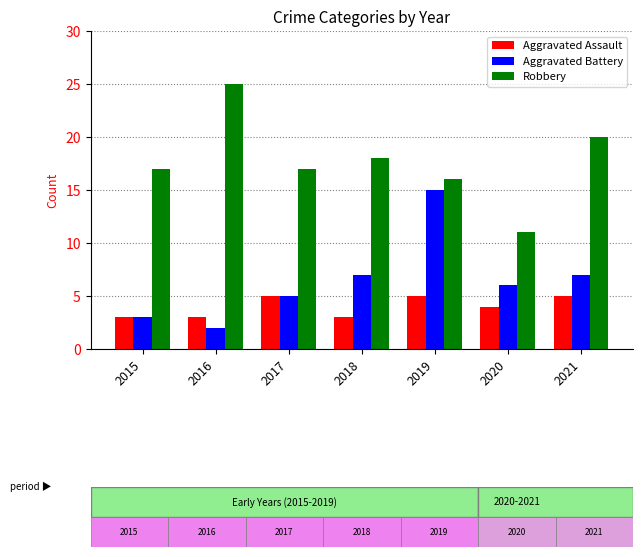

What is the minimum value for Aggravated Assault?

3